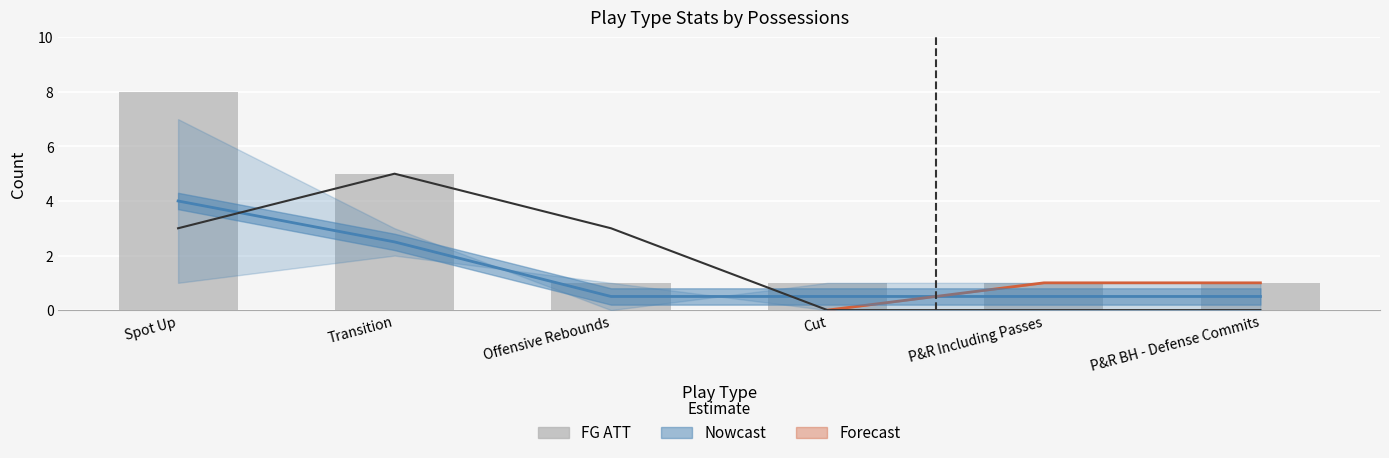

Rank the categories by value from highest to lowest.

Spot Up, Transition, Offensive Rebounds, Cut, P&R Including Passes, P&R BH - Defense Commits